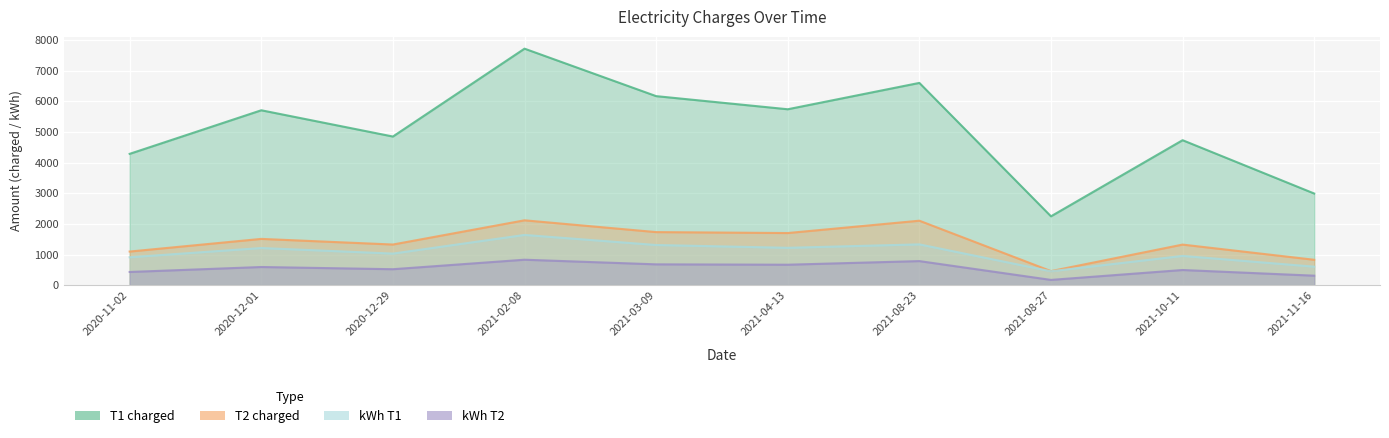

How many data points in T2 charged are above 1509?

5